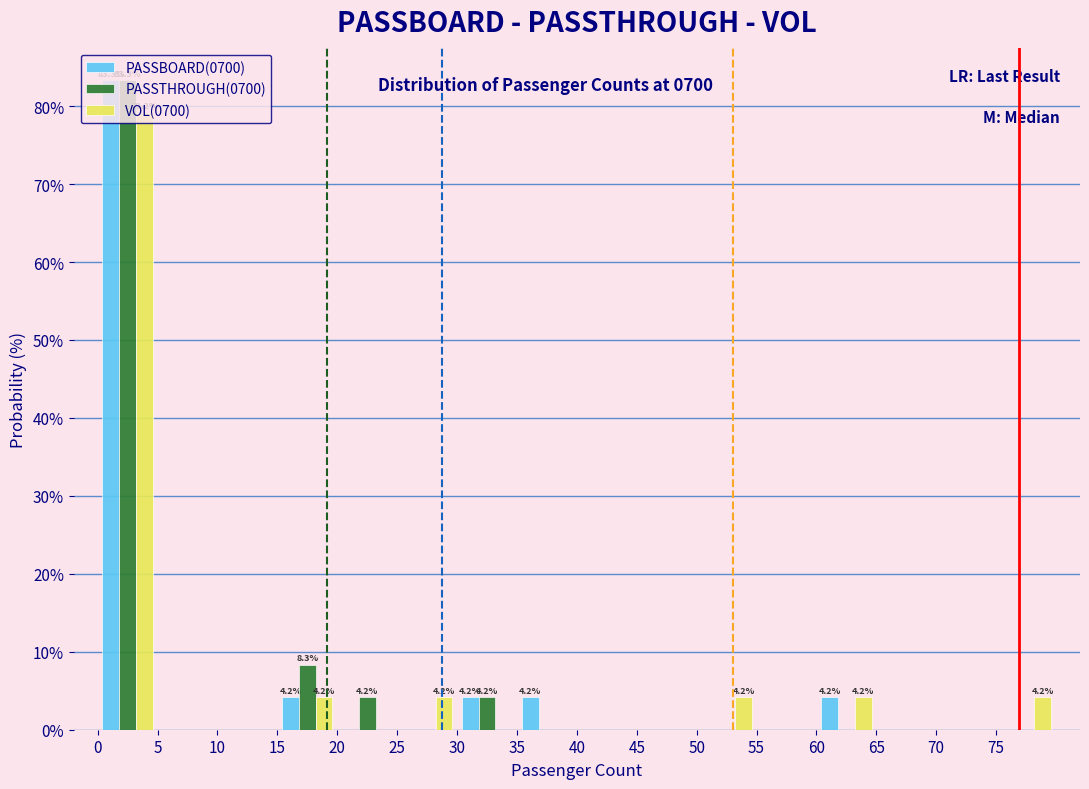

In the VOL(0700) series, which range on the x-axis has the tallest bar?

0 to 5